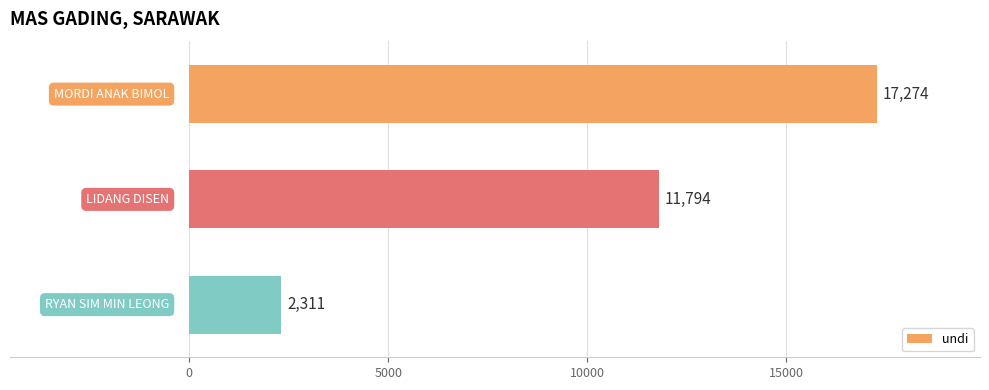

What is the average value?

10460